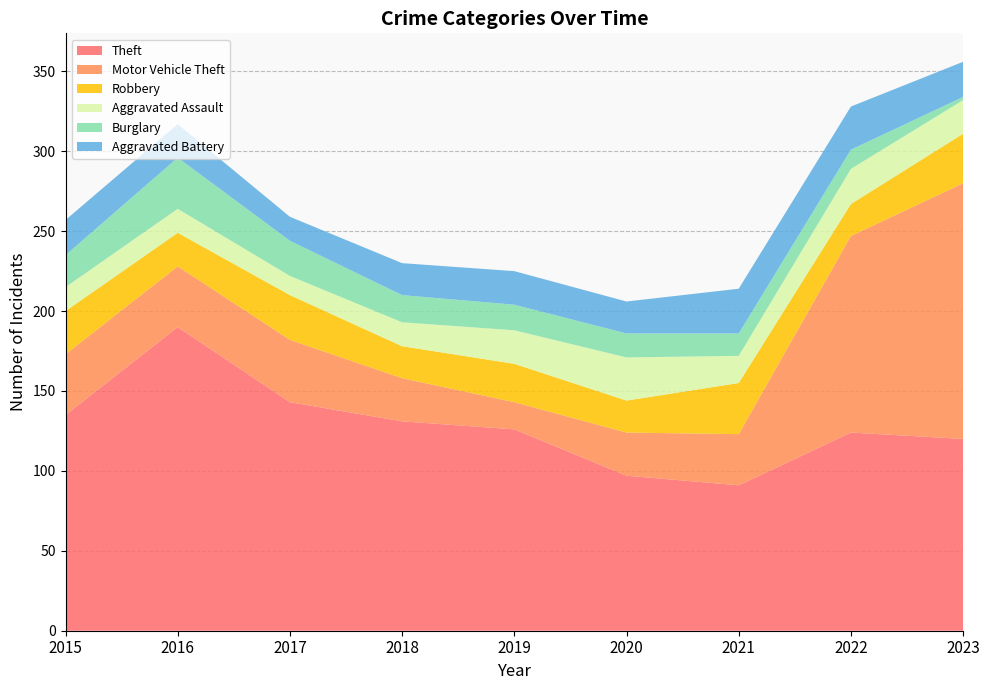

Reading left to right, what are all the values shown in this chart?

Theft: 135	190	143	131	126	97	91	124	120
Motor Vehicle Theft: 38	38	39	27	17	27	32	123	160
Robbery: 27	21	28	20	24	20	32	20	31
Aggravated Assault: 15	15	12	15	21	27	17	22	21
Burglary: 20	32	22	17	16	15	14	12	2
Aggravated Battery: 22	21	15	20	21	20	28	27	22